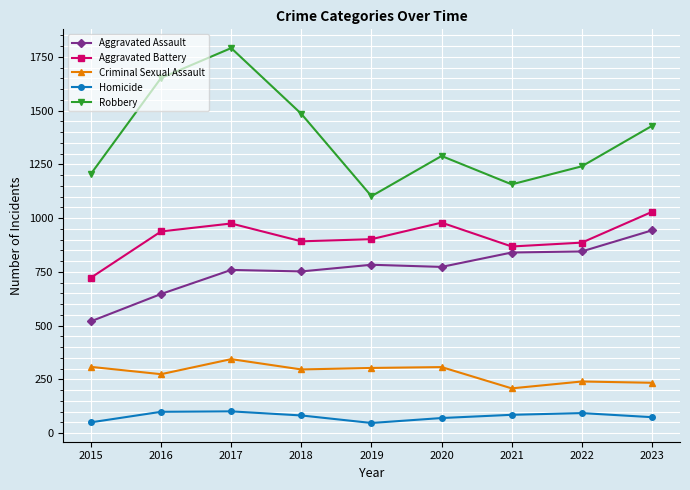

What is the value of the Homicide point at the 4th from the left?

82